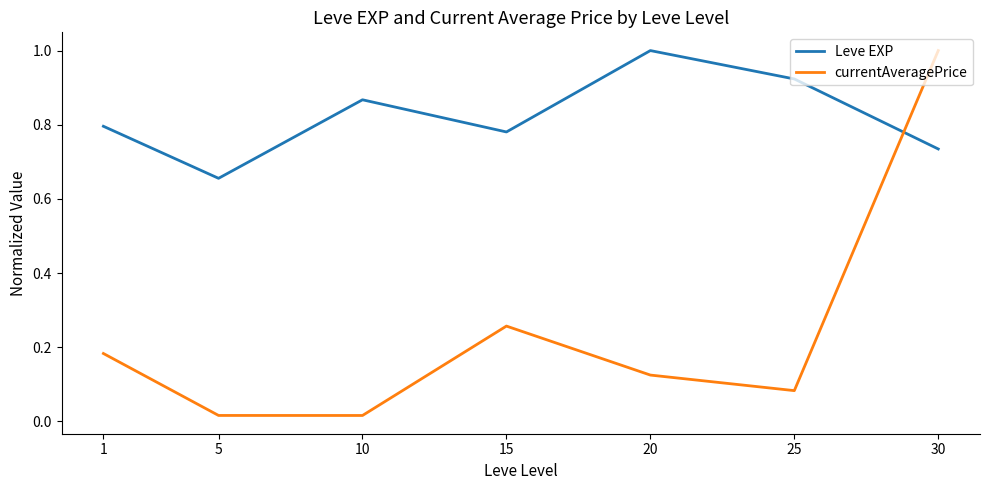

What is the sum of all Leve EXP values?

5.8